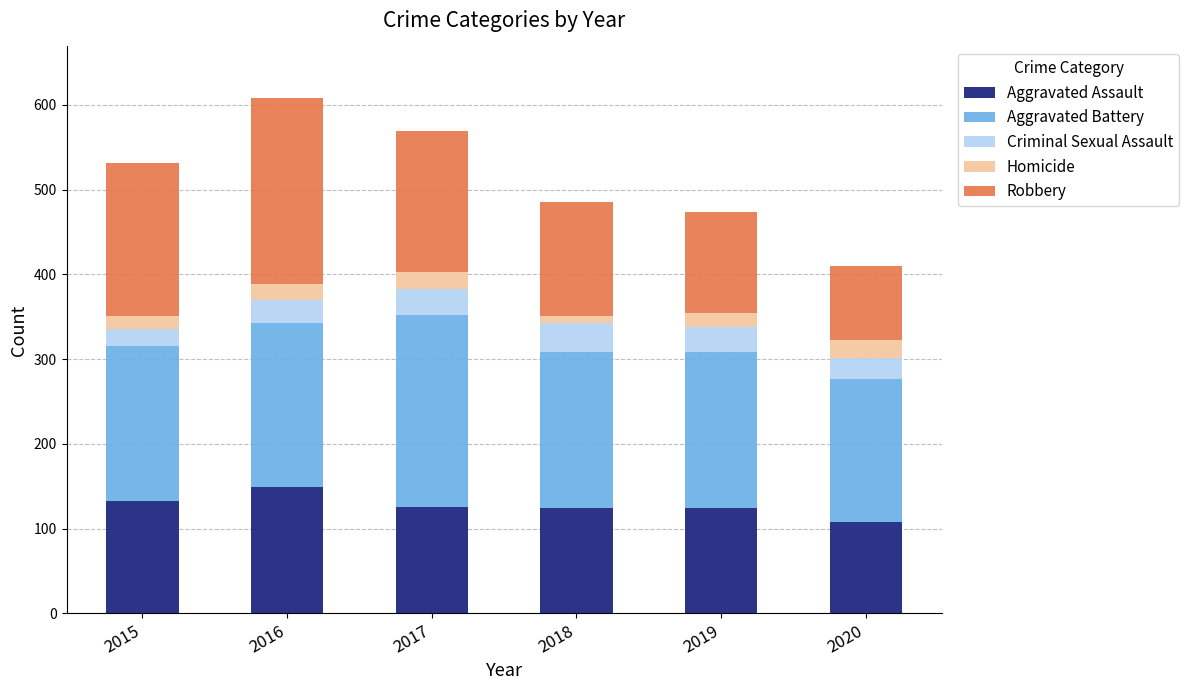

What is the difference between the maximum and second lowest values in the Aggravated Assault series?

25